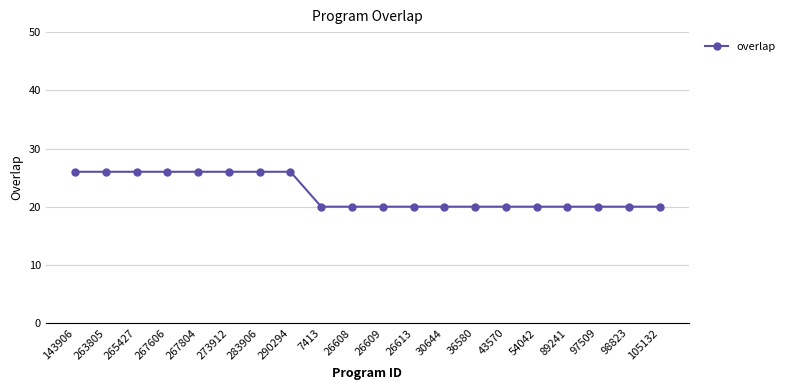

What is the approximate value at 105132?

20